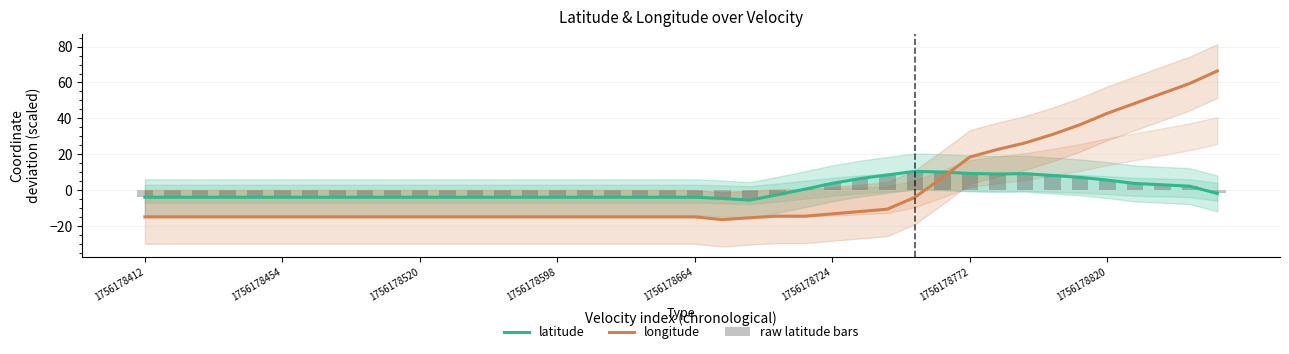

Is the value of longitude at 27 greater than the value of latitude at 8?

No